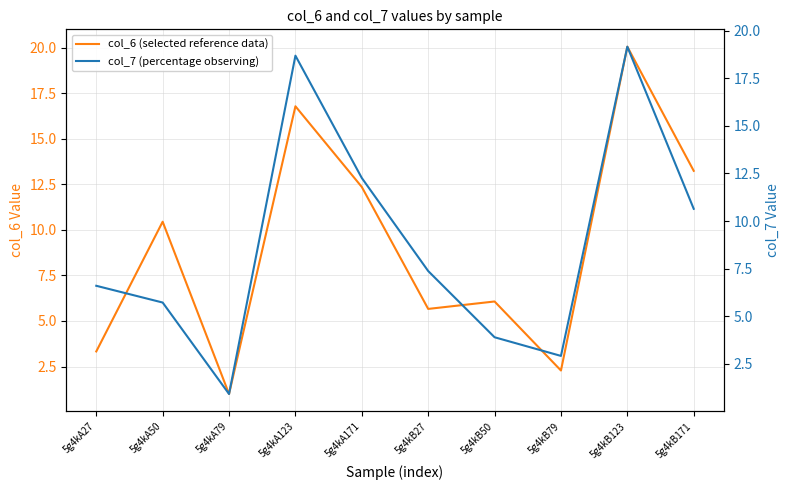

Does the chart display data point markers on the line(s)?

No